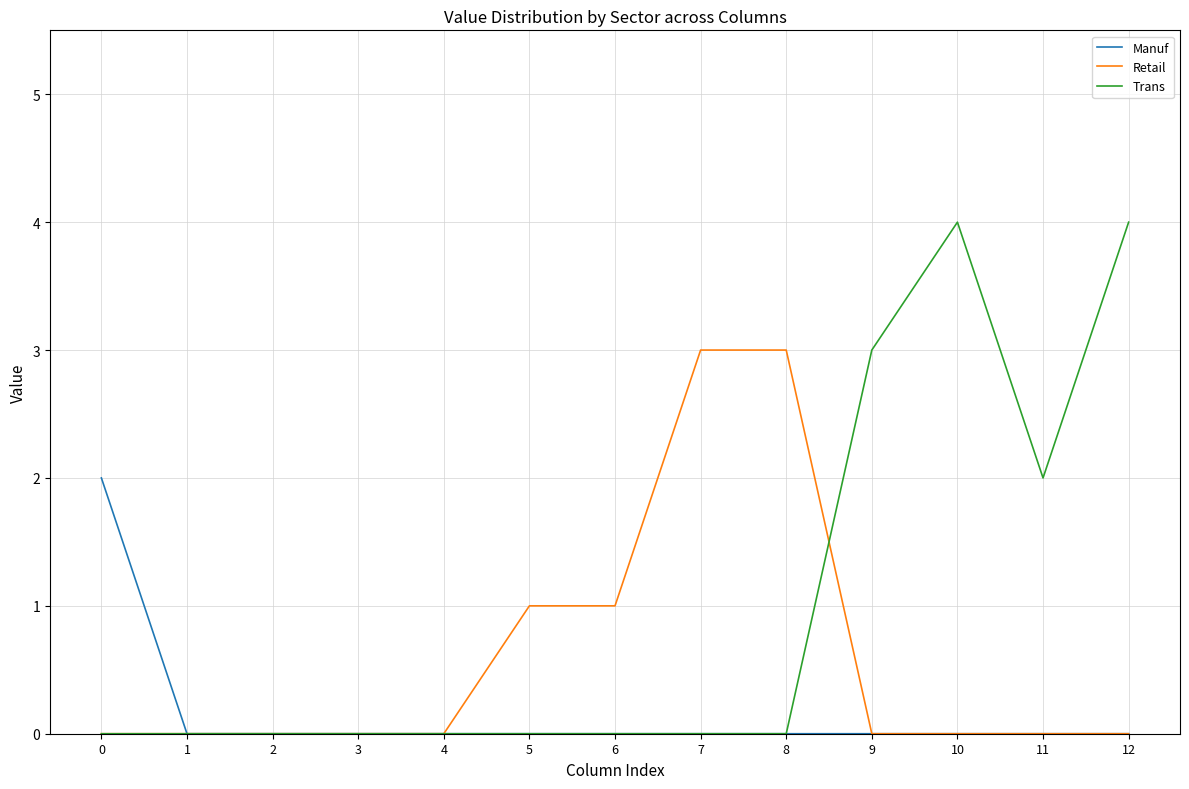

What is the sum of all Trans values?

13